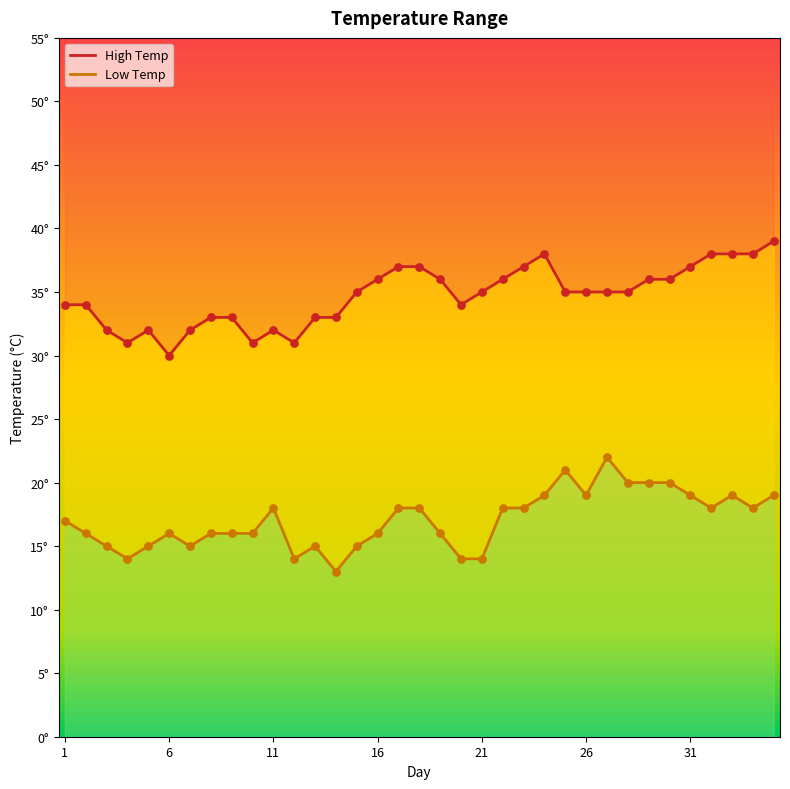

What are all the series names shown in the legend?

High Temp, Low Temp